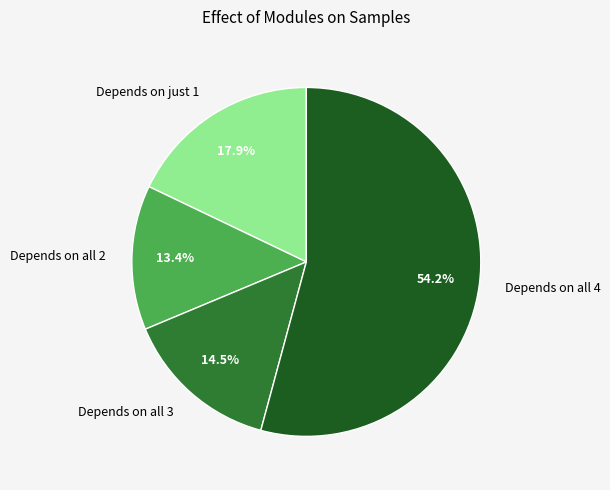

What is the total percentage of Depends on all 2 and Depends on all 3?

27.9%